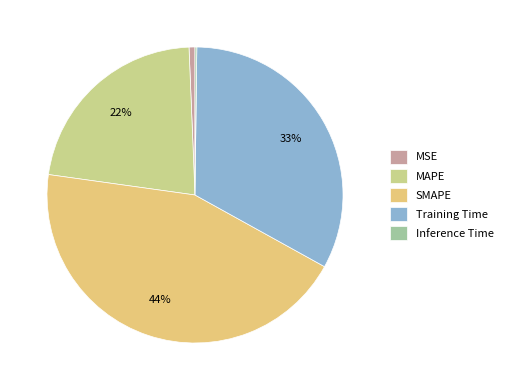

How many segments does this pie chart have?

5